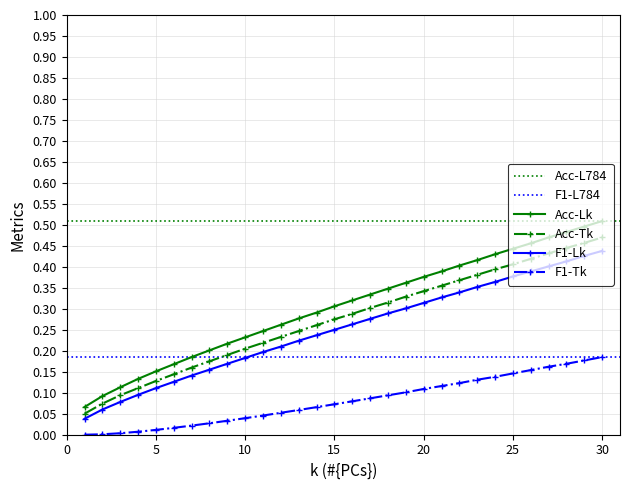

Is it true that Acc-Lk equals 0.1 at 30?

False